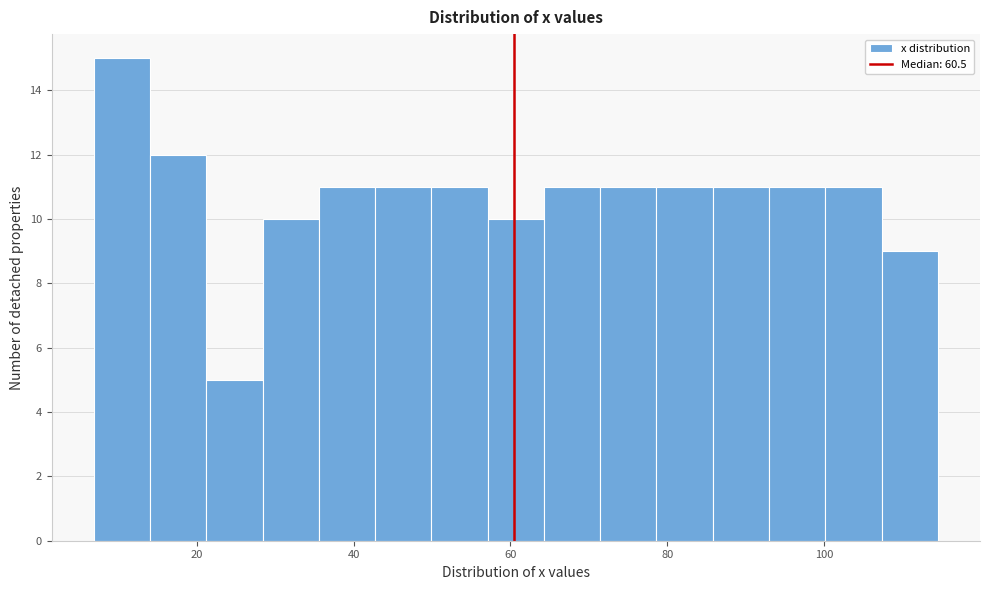

Around what value on the x-axis is the tallest bar? Give the approximate position of its centre, as read against the axis.

10